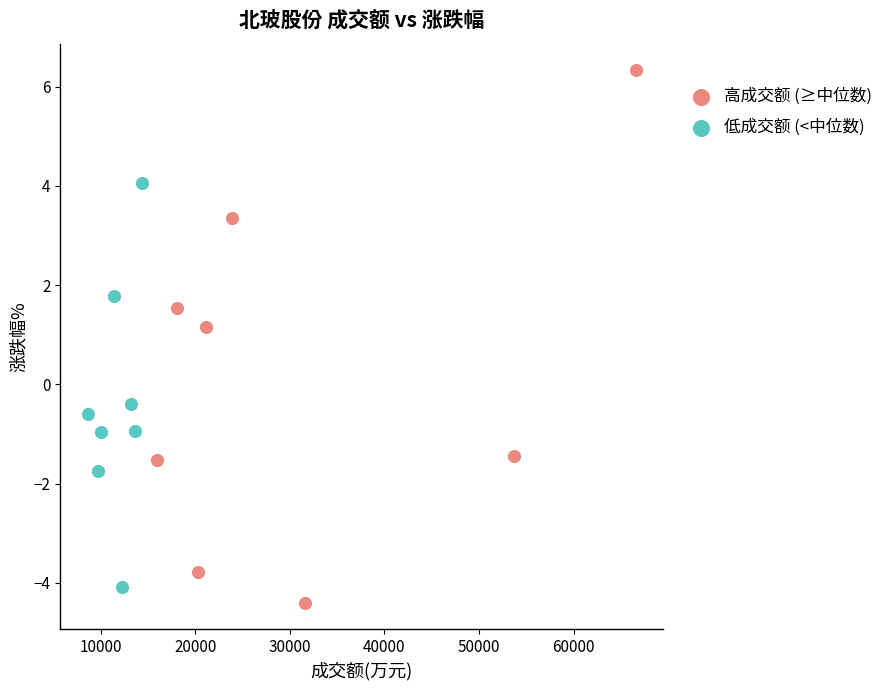

Which series contains the highest Y value?

高成交额 (≥中位数)